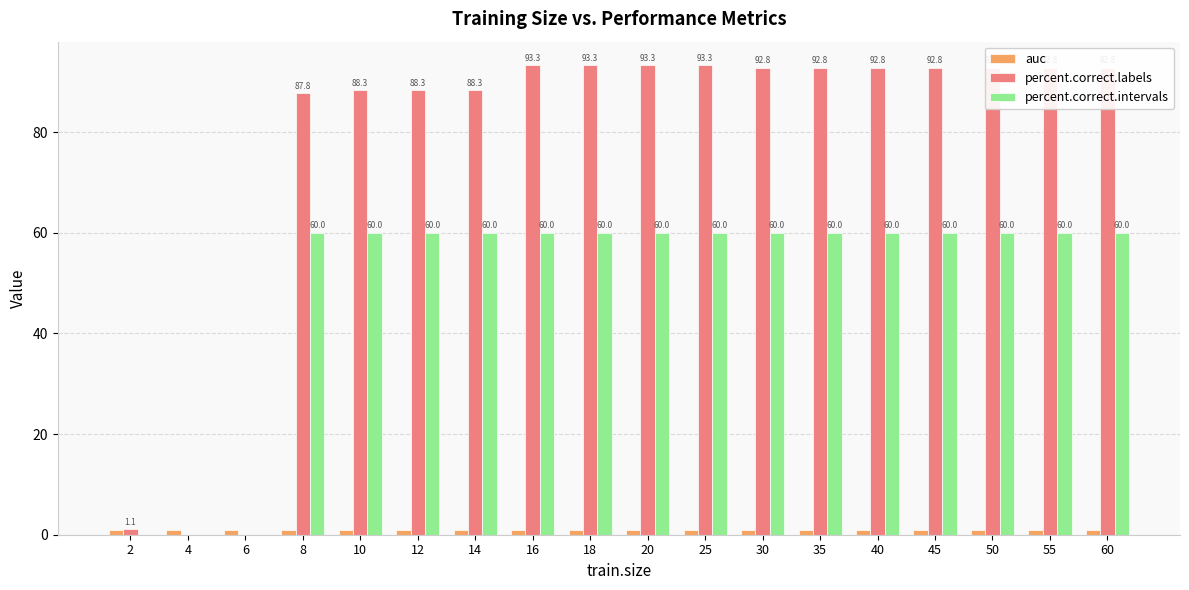

Is the value of auc at 40 greater than the value of percent.correct.labels at 50?

No